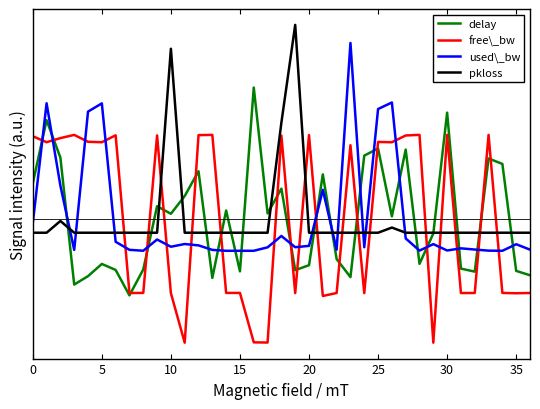

What are all the series names shown in the legend?

delay, free\_bw, used\_bw, pkloss